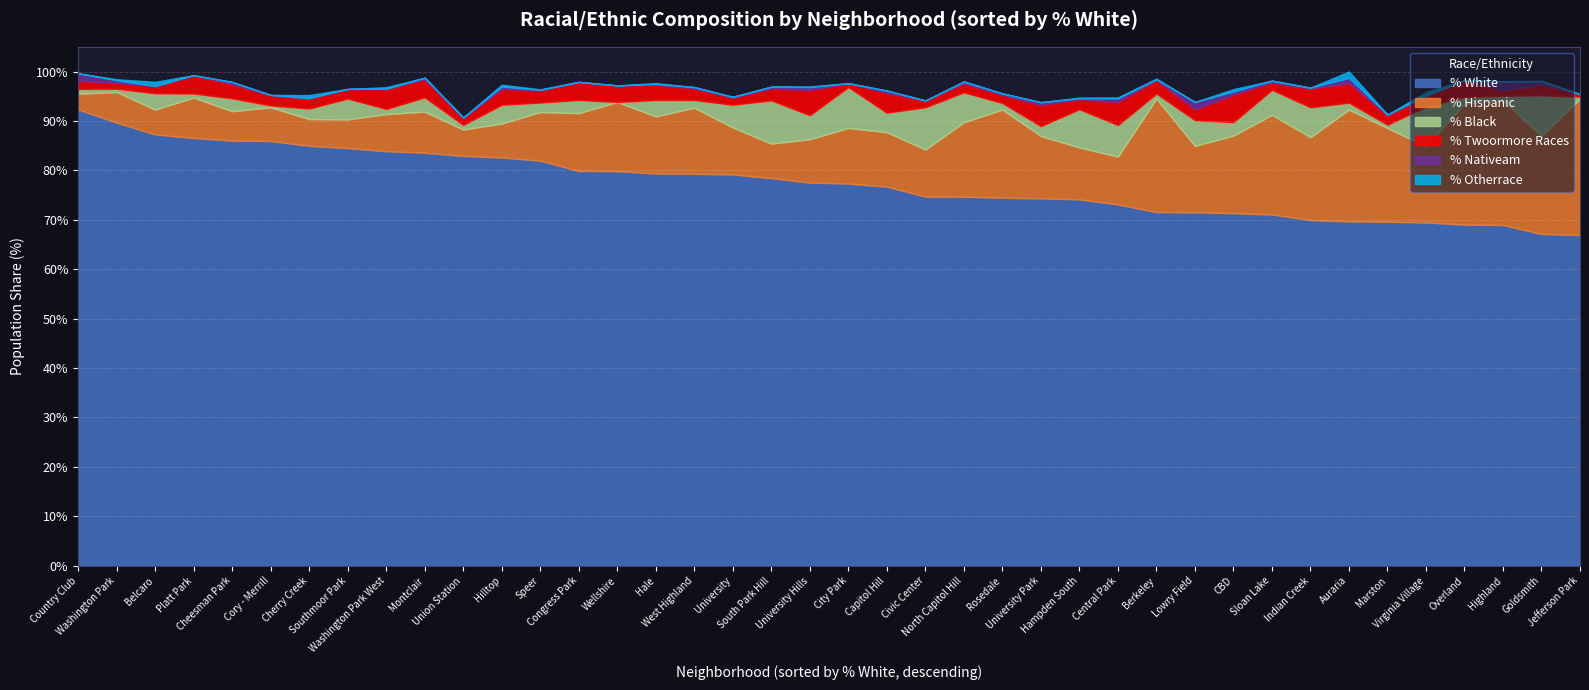

What is the maximum value for pct_white?

92.3